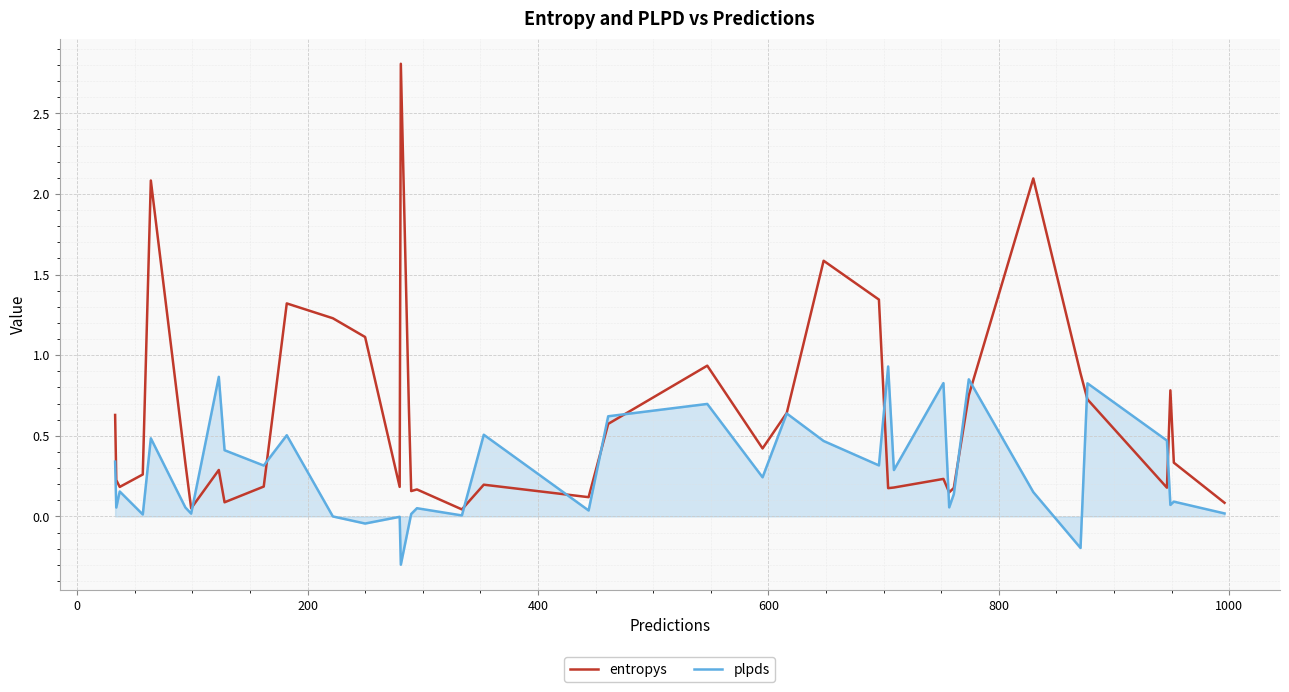

Which series has the largest range (max minus min)?

entropys